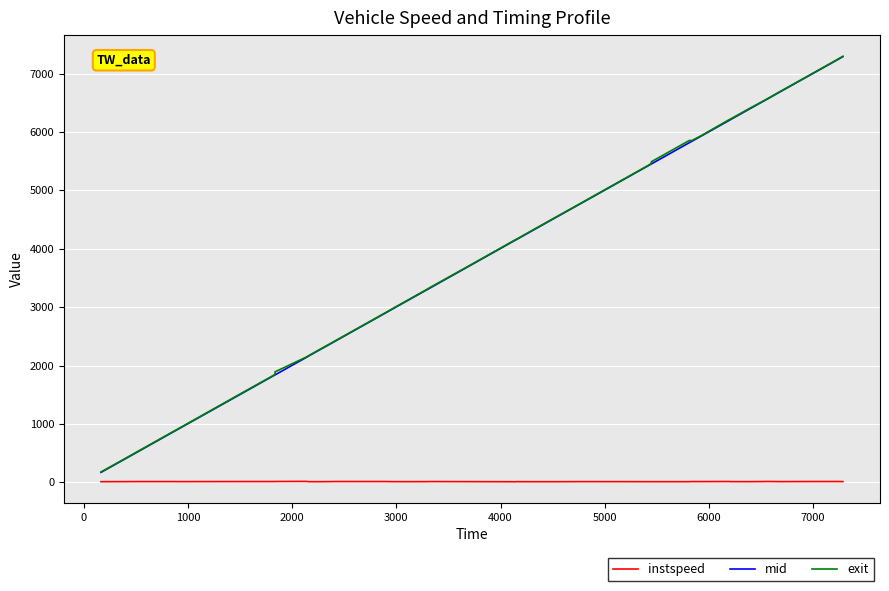

True or false: exit and instspeed intersect in this chart.

False